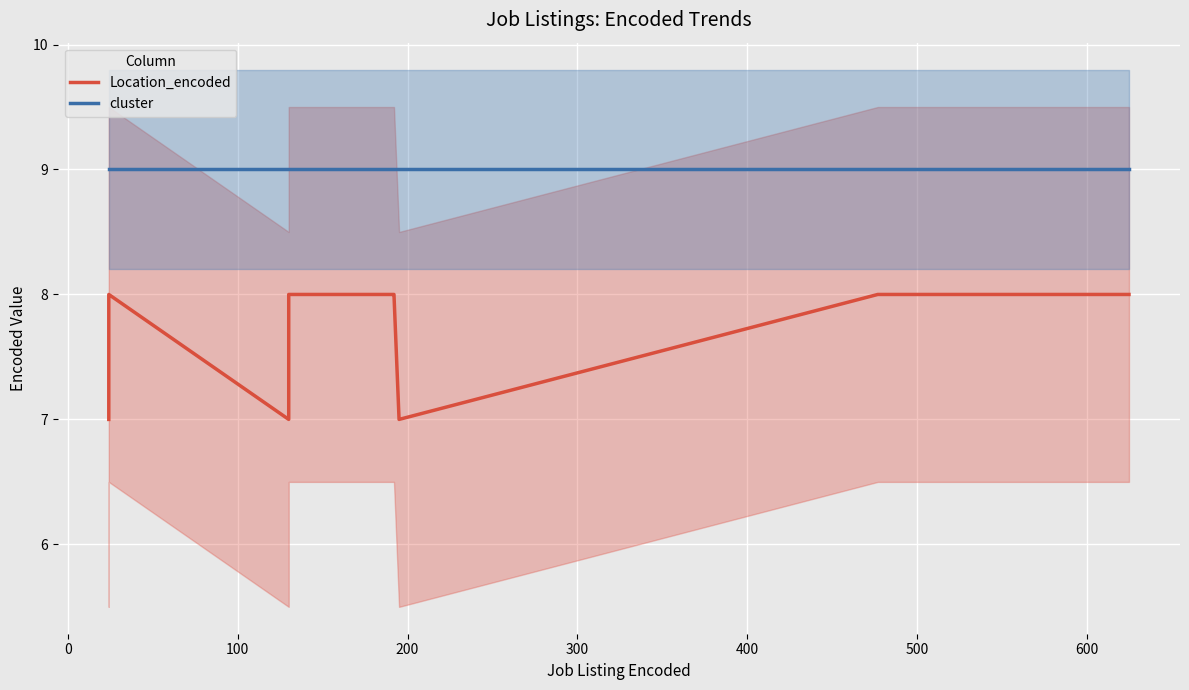

Which series has the largest range (max minus min)?

Location_encoded